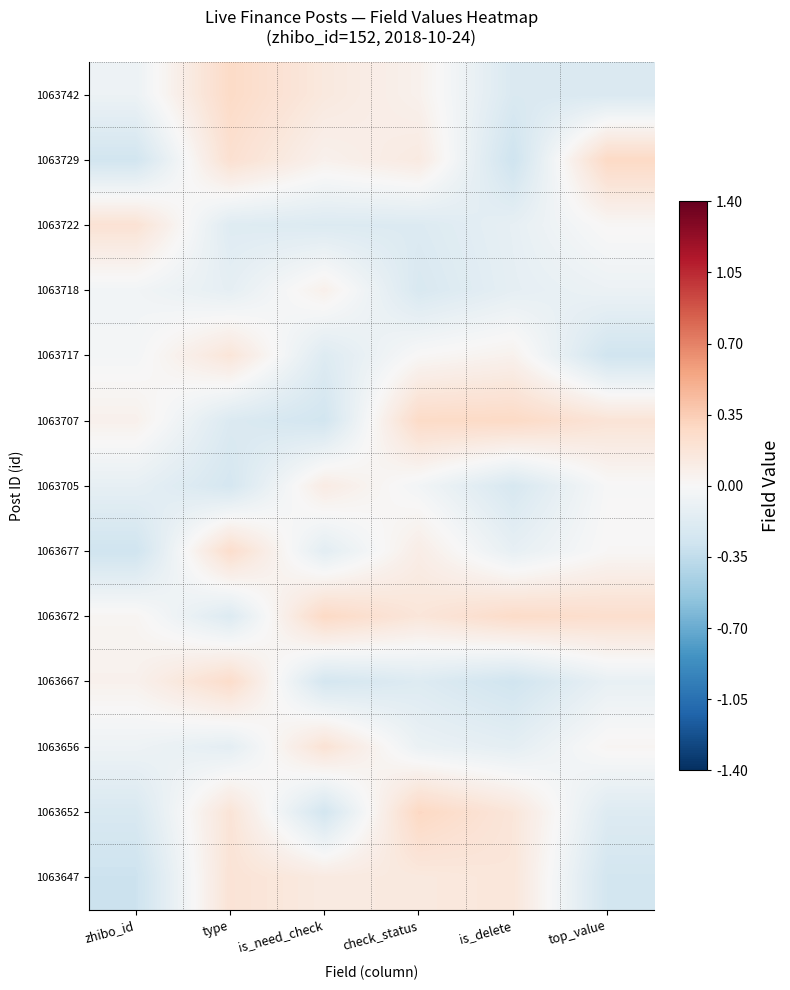

Reading left to right, extract all data points from this chart.

1063742: zhibo_id=-0.1	type=0.3	is_need_check=0.1	check_status=0.1	is_delete=-0.2	top_value=-0.2
1063729: zhibo_id=-0.3	type=0.2	is_need_check=0.1	check_status=0.1	is_delete=-0.3	top_value=0.3
1063722: zhibo_id=0.2	type=-0.2	is_need_check=-0.2	check_status=-0.2	is_delete=-0.1	top_value=0.0
1063718: zhibo_id=-0.0	type=-0.1	is_need_check=0.1	check_status=-0.2	is_delete=-0.1	top_value=-0.1
1063717: zhibo_id=-0.0	type=0.2	is_need_check=-0.2	check_status=0.0	is_delete=0.1	top_value=-0.3
1063707: zhibo_id=0.1	type=-0.2	is_need_check=-0.3	check_status=0.3	is_delete=0.3	top_value=0.2
1063705: zhibo_id=-0.1	type=-0.2	is_need_check=0.1	check_status=-0.0	is_delete=-0.2	top_value=-0.0
1063677: zhibo_id=-0.3	type=0.2	is_need_check=-0.1	check_status=0.1	is_delete=-0.1	top_value=0.0
1063672: zhibo_id=0.0	type=-0.2	is_need_check=0.3	check_status=0.2	is_delete=0.3	top_value=0.2
1063667: zhibo_id=0.1	type=0.3	is_need_check=-0.2	check_status=-0.2	is_delete=-0.3	top_value=-0.1
1063656: zhibo_id=-0.1	type=-0.1	is_need_check=0.2	check_status=-0.1	is_delete=-0.1	top_value=0.0
1063652: zhibo_id=-0.2	type=0.2	is_need_check=-0.3	check_status=0.3	is_delete=0.2	top_value=-0.2
1063647: zhibo_id=-0.3	type=0.2	is_need_check=0.1	check_status=0.1	is_delete=0.2	top_value=-0.3